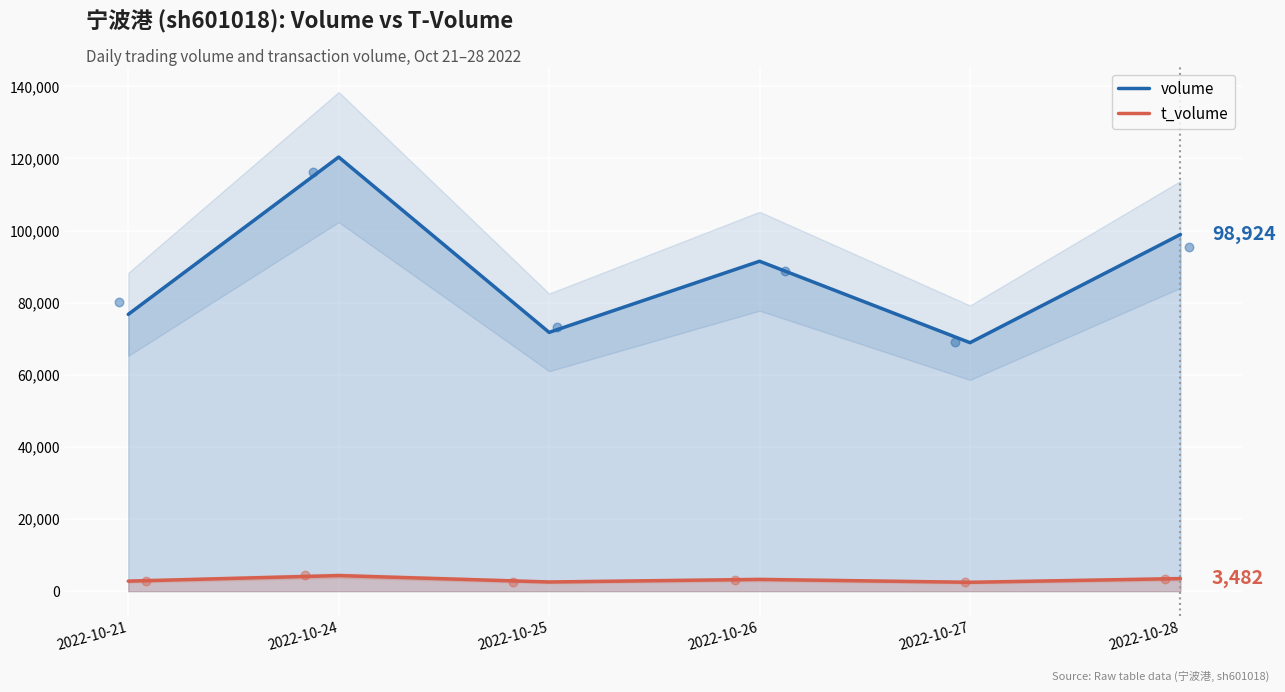

Which series has the largest Y range (max minus min)?

volume